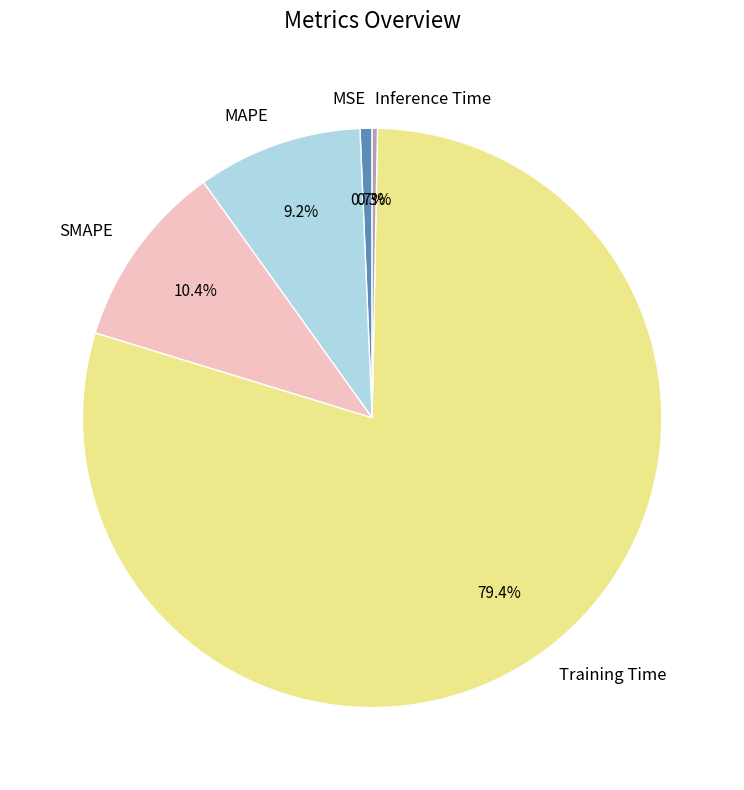

Does any single category account for the majority?

Yes